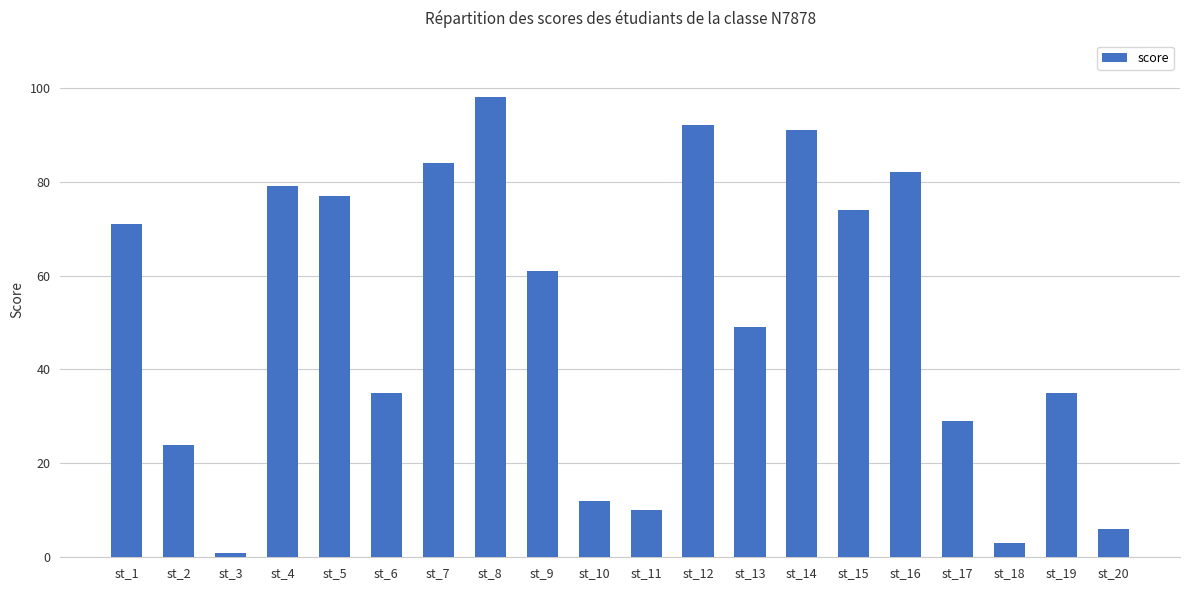

At which label does the data first exceed 61?

st_1